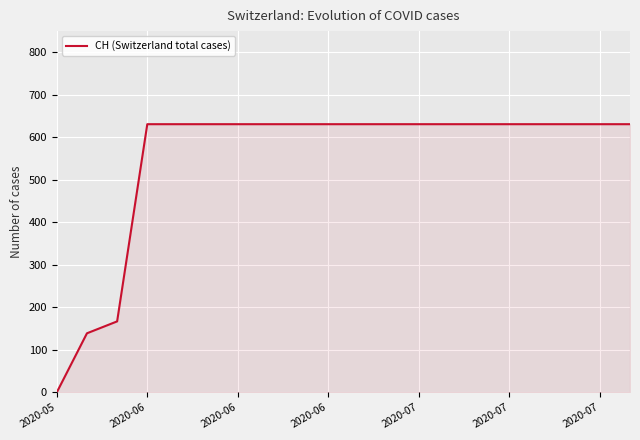

What is the difference between the maximum and minimum values?

631